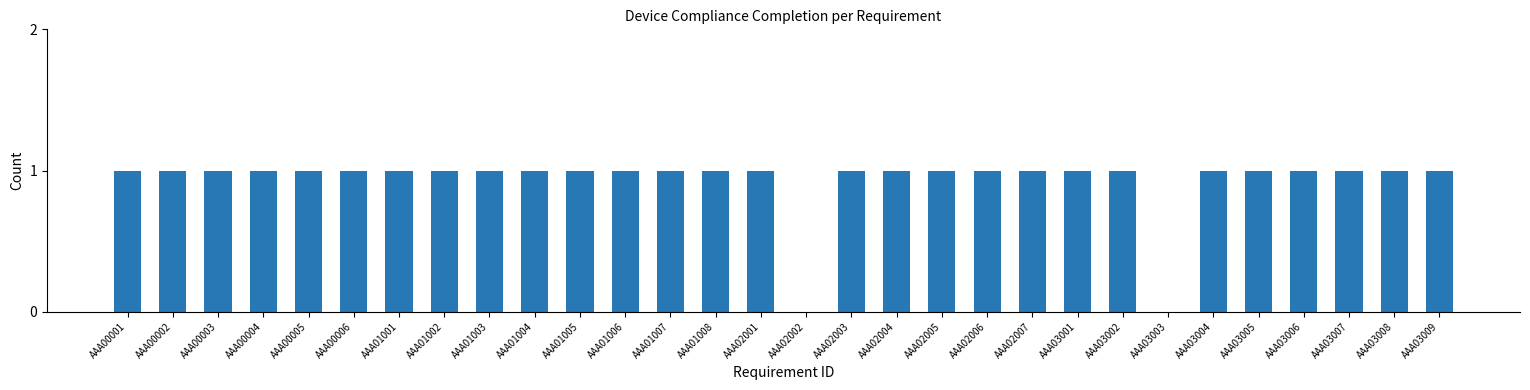

The chart shows a value of 1 at AAA02007. True or false?

True